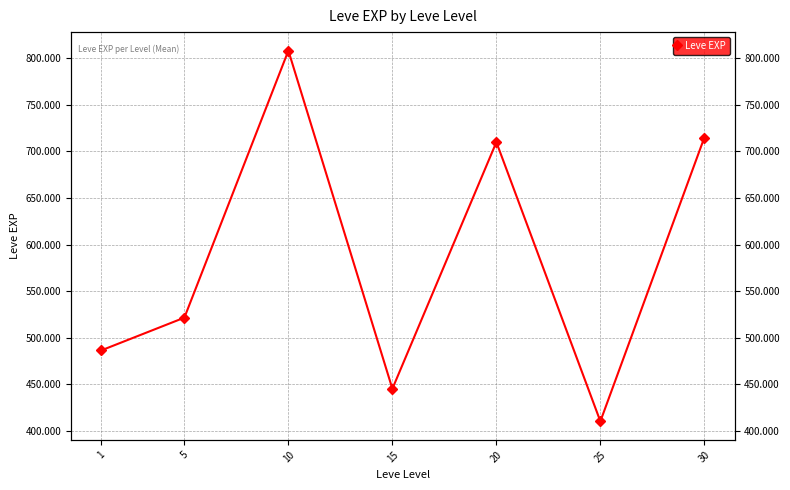

Reading left to right, what are all the values shown in this chart?

486.2	521.4	808.3	445.0	710.0	410.0	715.0